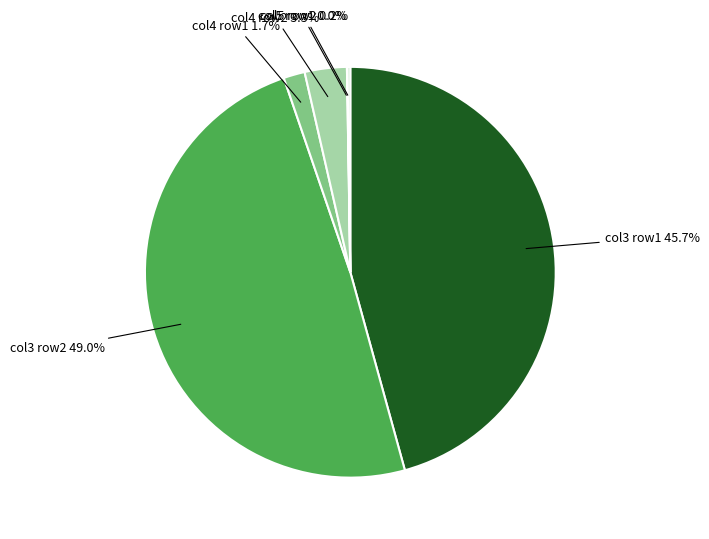

Is there any slice that represents more than half of the pie?

No